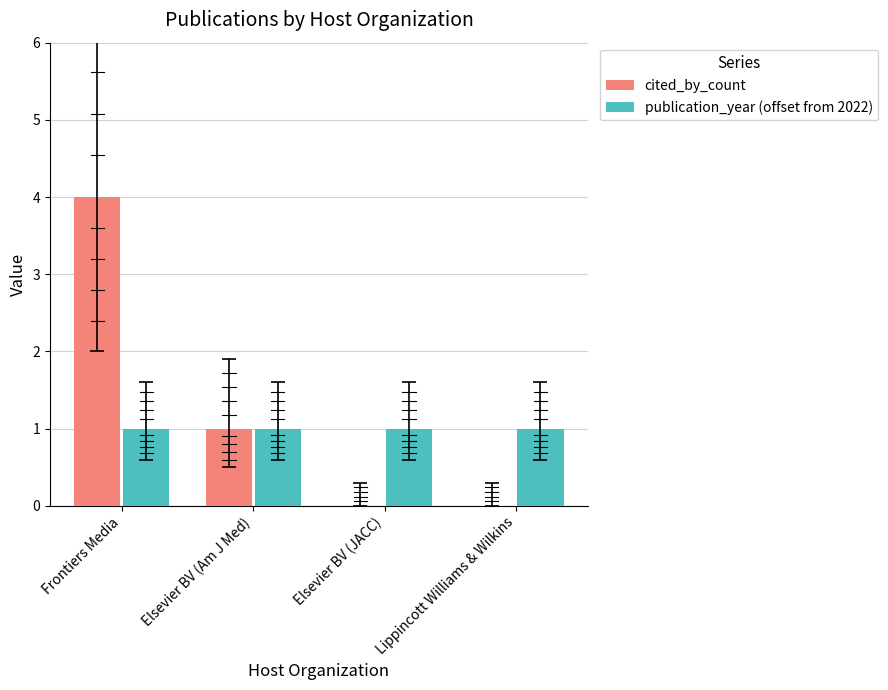

Which series changed the most between Elsevier BV (Am J Med) and Elsevier BV (JACC)?

cited_by_count